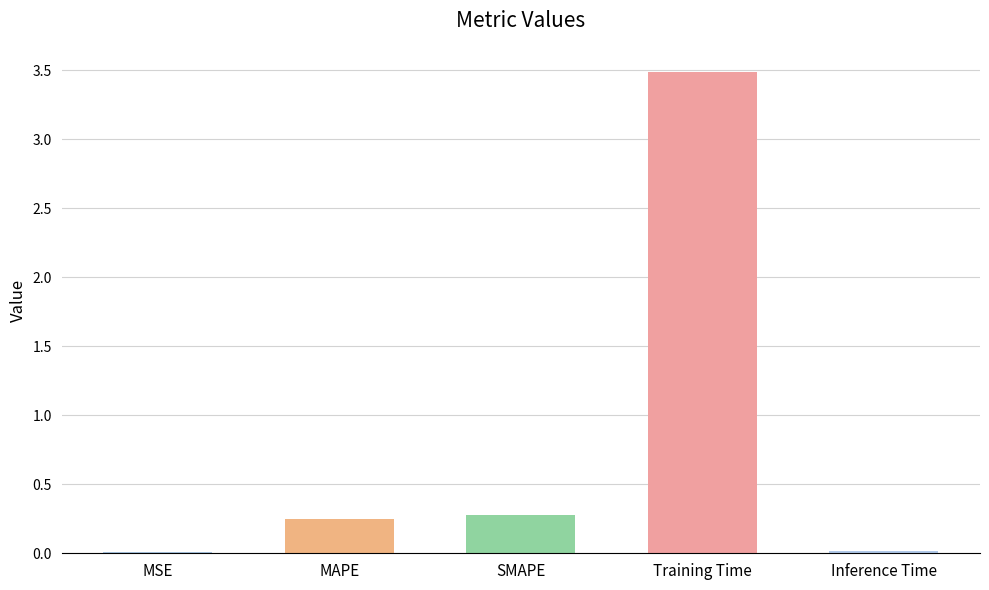

Read the value at SMAPE.

0.3